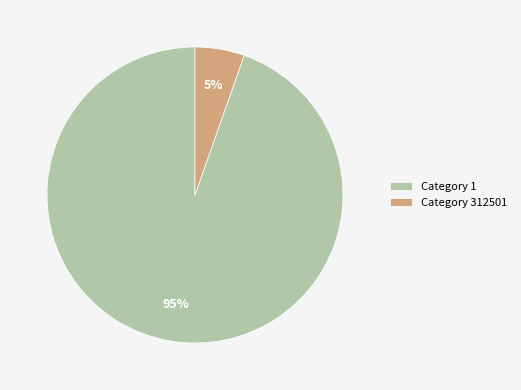

Which slice is the smallest?

Category 312501